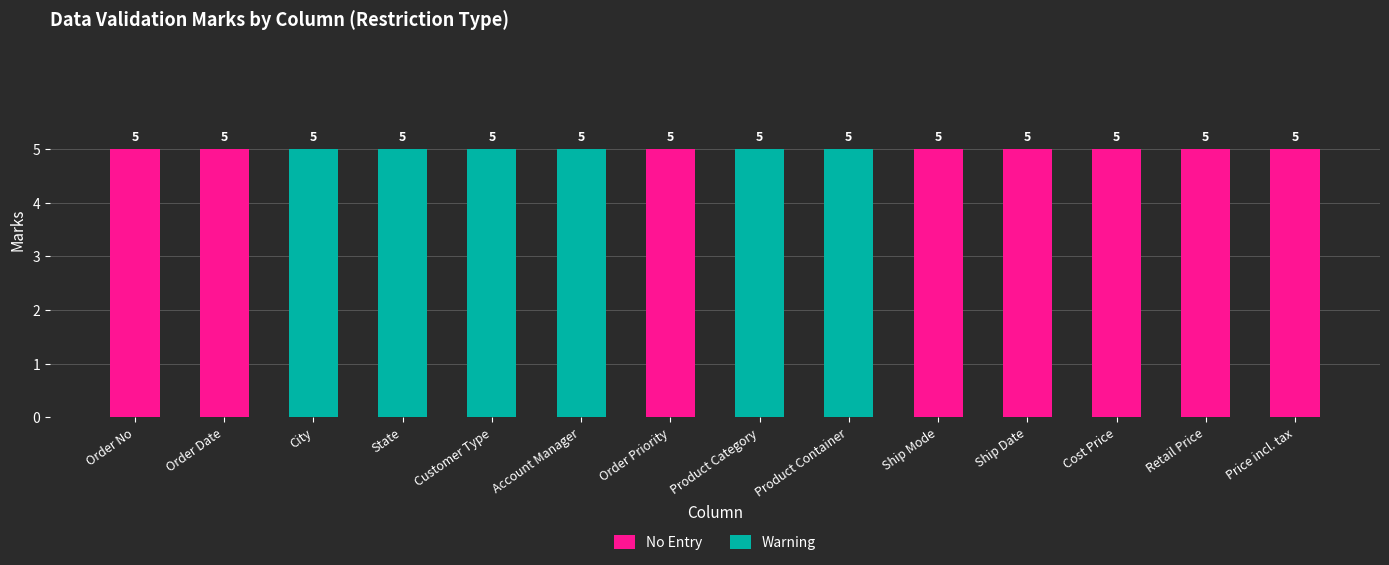

What is the total value across all series at Ship Mode?

5